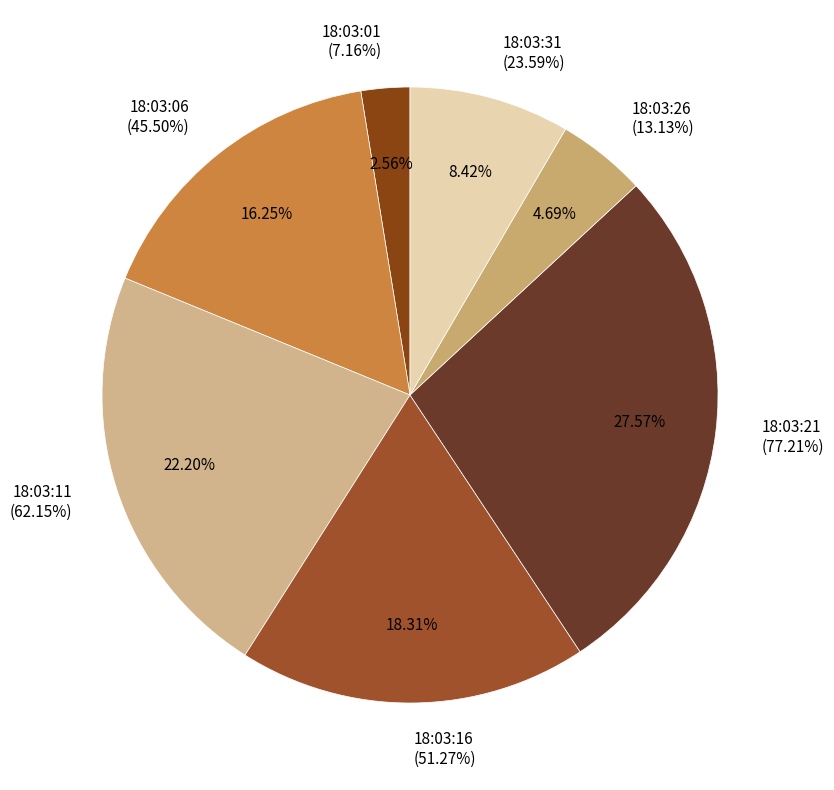

Does 18:03:06 represent more than half of the total?

No